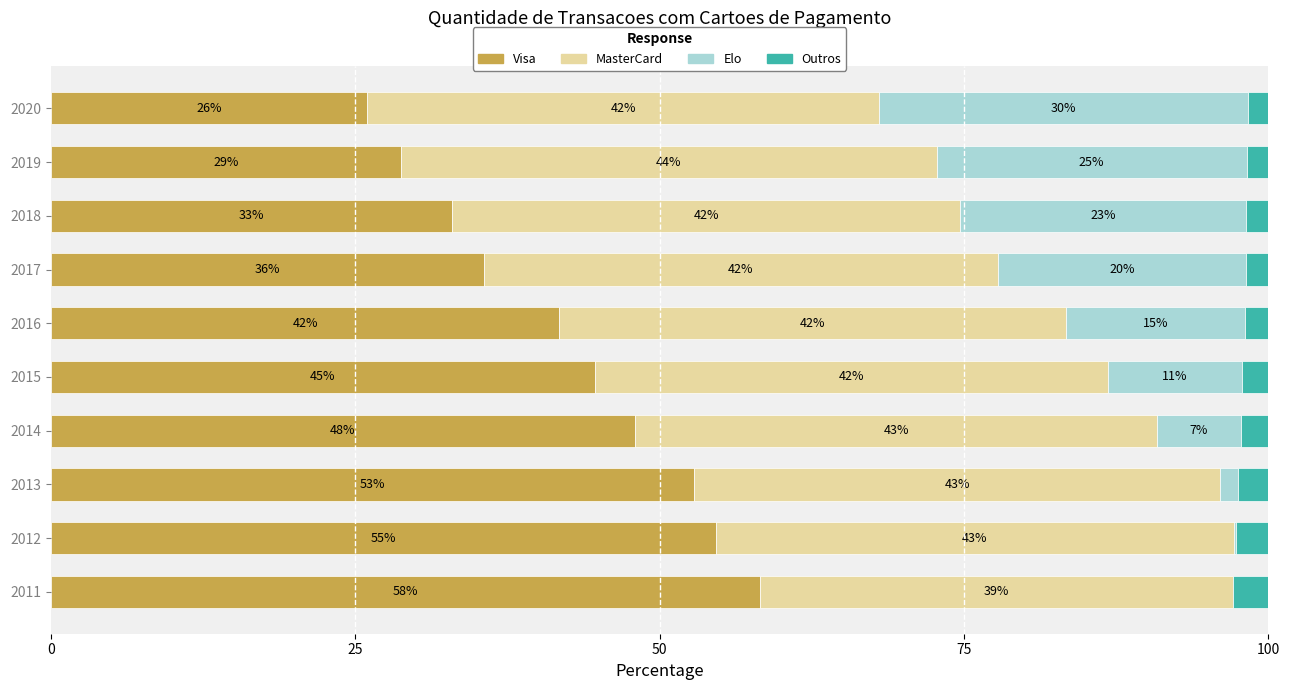

Which category has the highest value in the Visa series?

2011